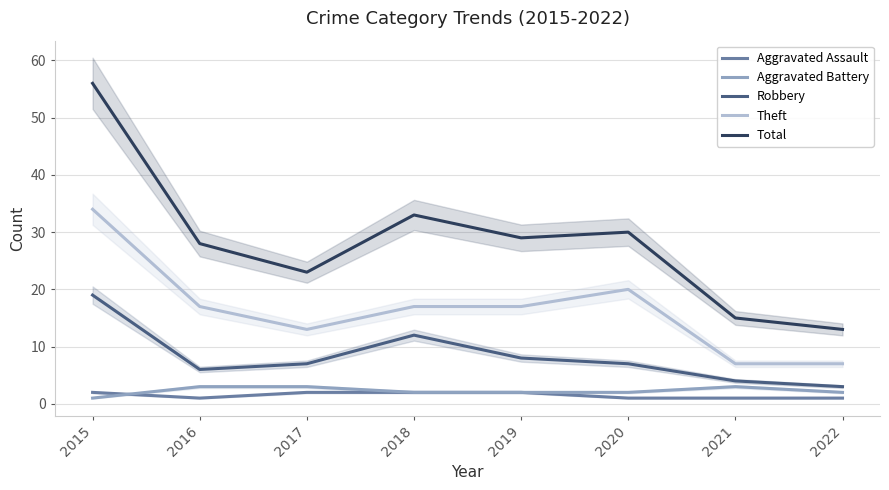

What value does the Total series have at 2020, to the nearest 10?

30